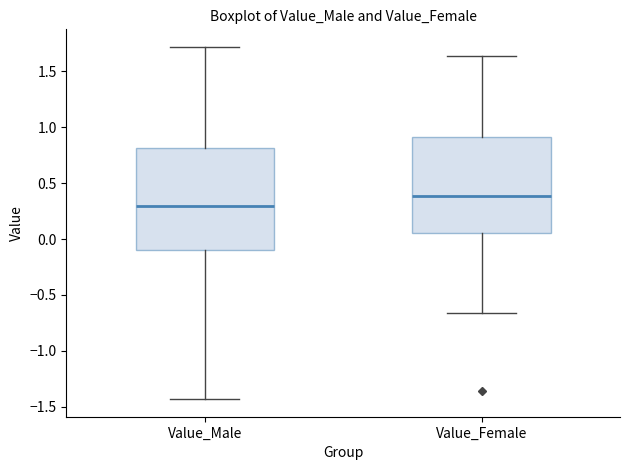

Reading left to right, read every box against the y-axis: the position of its median line, the range the box covers, and the ends of its whiskers. The values are not printed on the chart, so give them approximately, as read against the axis.

Value_Male: median 0.30, box -0.10 to 0.80, whiskers -1.45 to 1.70
Value_Female: median 0.40, box 0.05 to 0.90, whiskers -0.65 to 1.65